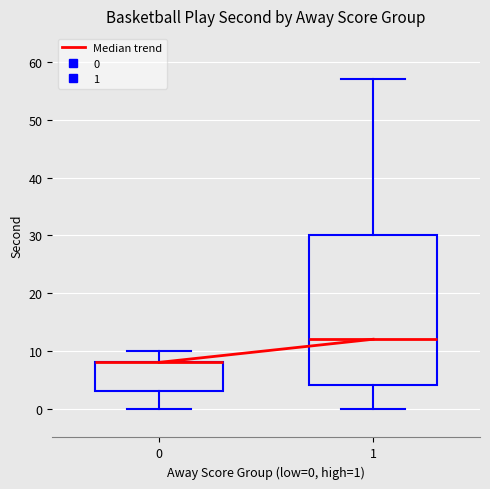

Where does the lower whisker of the box at x = 0 end on the y-axis? The values are not printed on the chart, so give them approximately, as read against the axis.

0